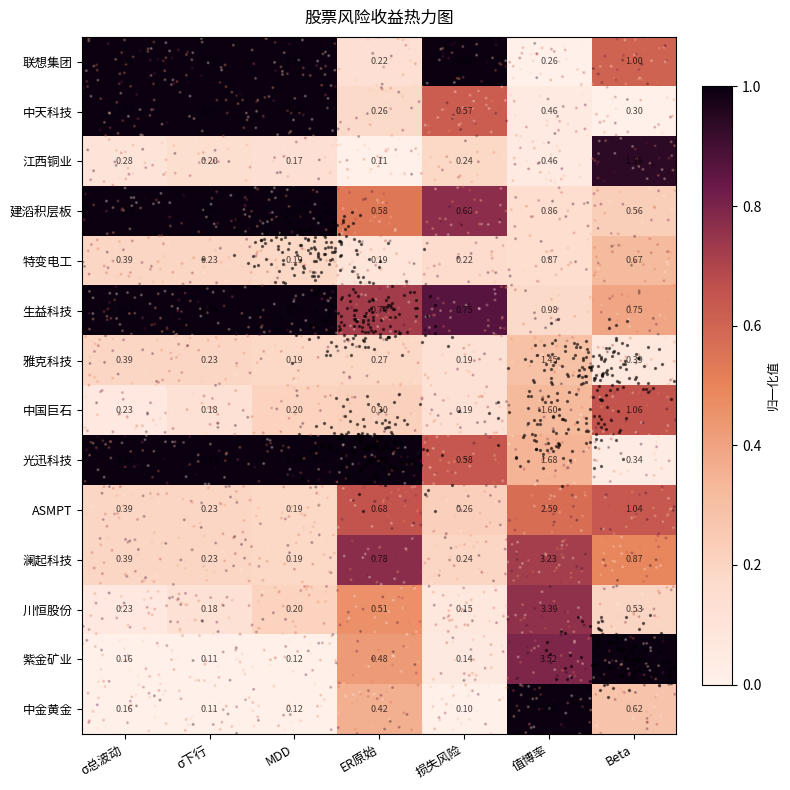

Which series has the largest total across all categories?

光迅科技